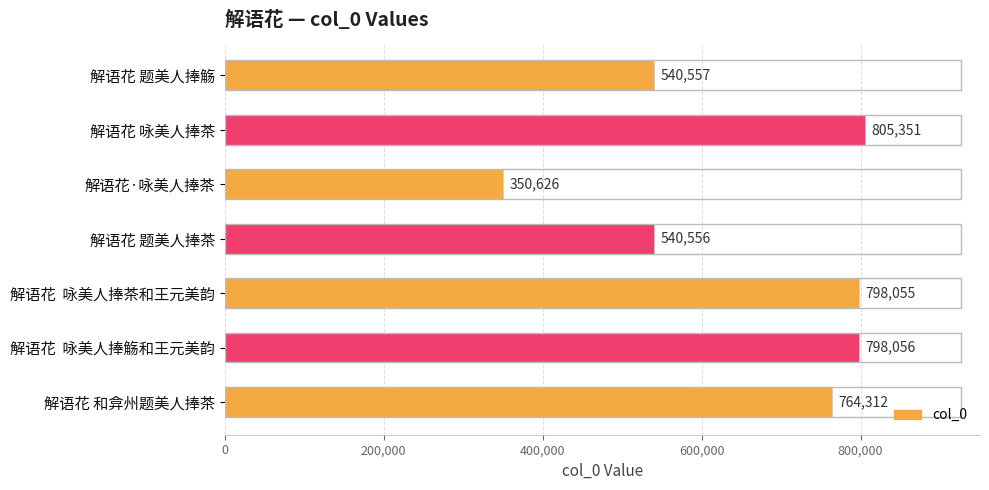

The chart shows a value of 1011715 at 解语花 和弇州题美人捧茶. True or false?

False